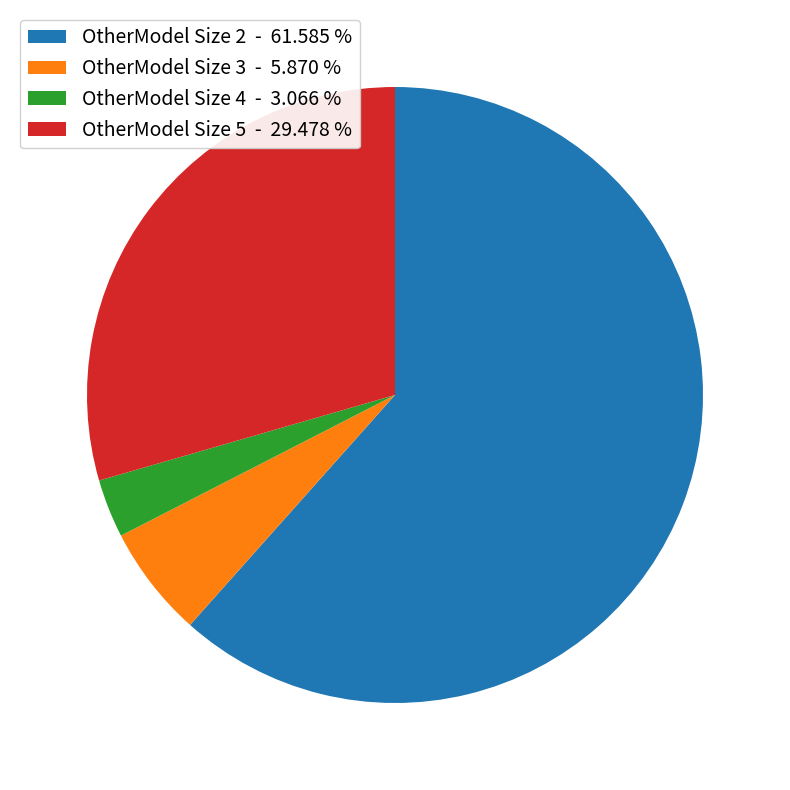

Is OtherModel Size 5 - 29.478 % the majority of the pie?

No